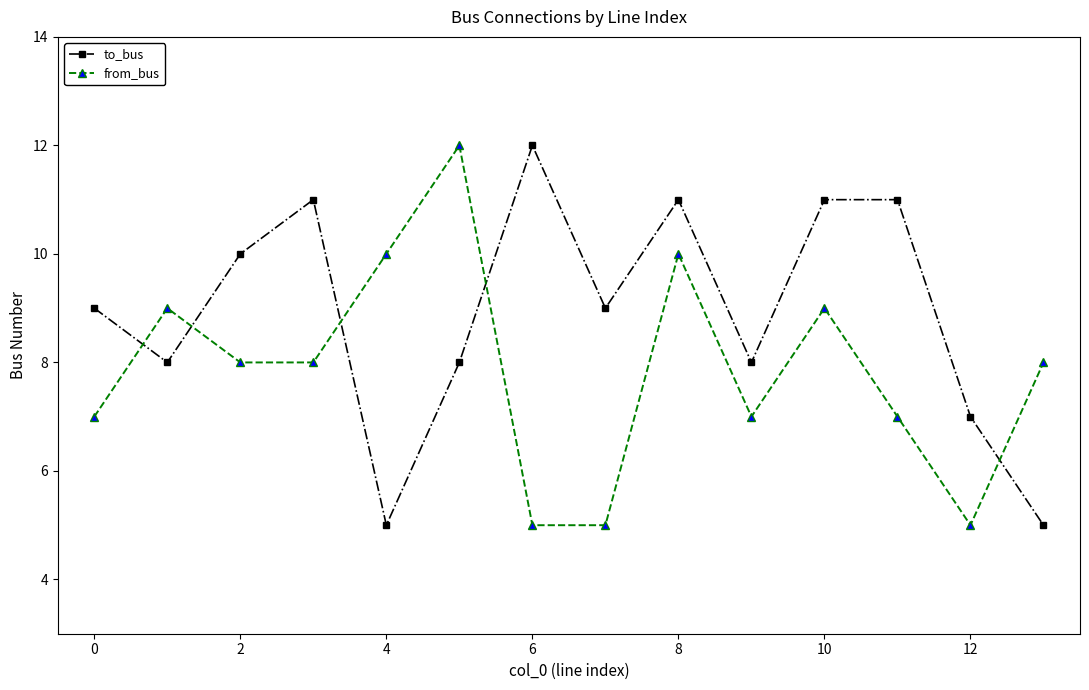

In to_bus, how many points are lower than both neighbors (excluding endpoints)?

4